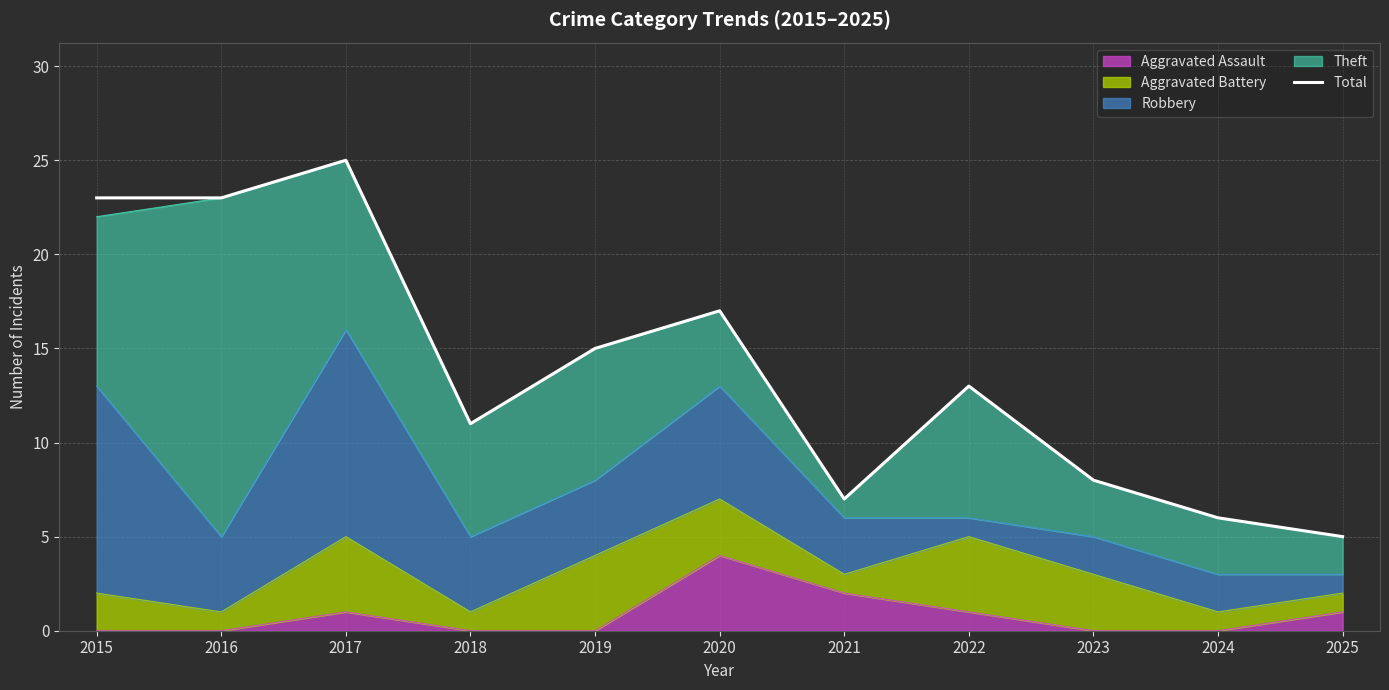

What is the change in value from 2020 to 2023?

-9